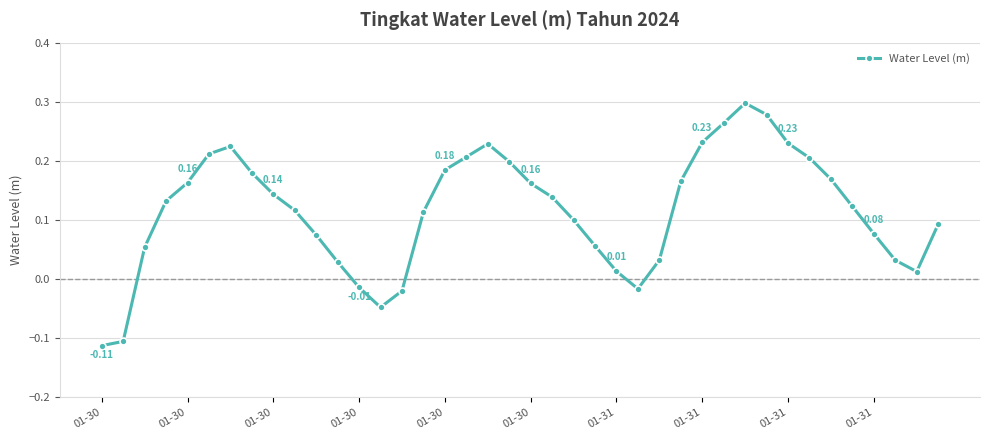

True or false: the data has more than 2 interior local peaks.

True